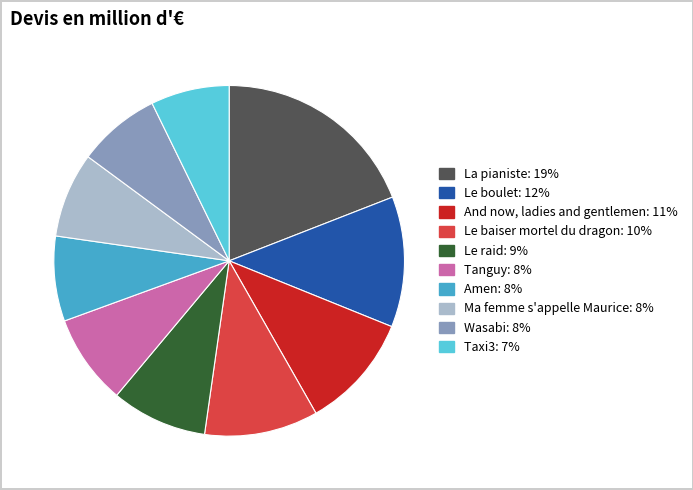

Is it true that Tanguy is 8% of the pie?

True